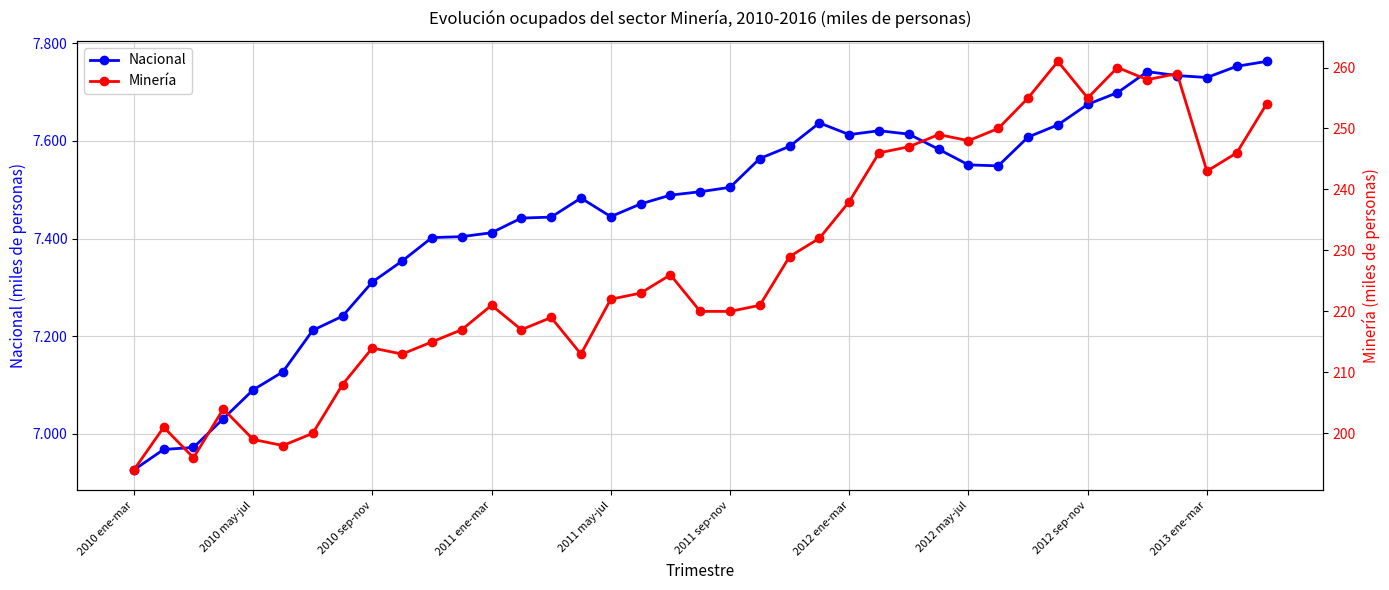

Reading left to right, what are all the values shown in this chart?

Nacional: 6.9	7.0	7.0	7.0	7.1	7.1	7.2	7.2	7.3	7.4	7.4	7.4	7.4	7.4	7.4	7.5	7.4	7.5	7.5	7.5	7.5	7.6	7.6	7.6	7.6	7.6	7.6	7.6	7.6	7.5	7.6	7.6	7.7	7.7	7.7	7.7	7.7	7.8	7.8
Minería: 194.0	201.0	196.0	204.0	199.0	198.0	200.0	208.0	214.0	213.0	215.0	217.0	221.0	217.0	219.0	213.0	222.0	223.0	226.0	220.0	220.0	221.0	229.0	232.0	238.0	246.0	247.0	249.0	248.0	250.0	255.0	261.0	255.0	260.0	258.0	259.0	243.0	246.0	254.0